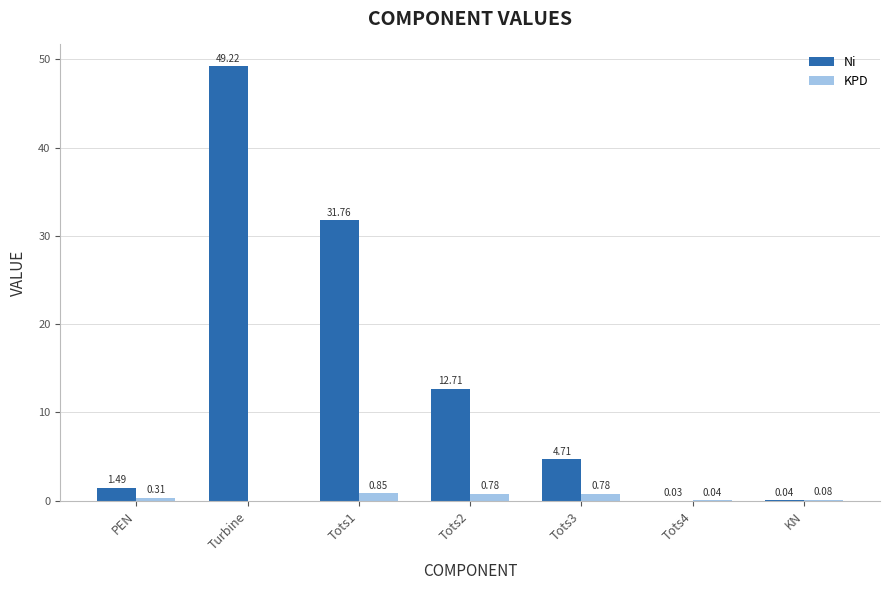

What is the sum of all Ni values?

100.0